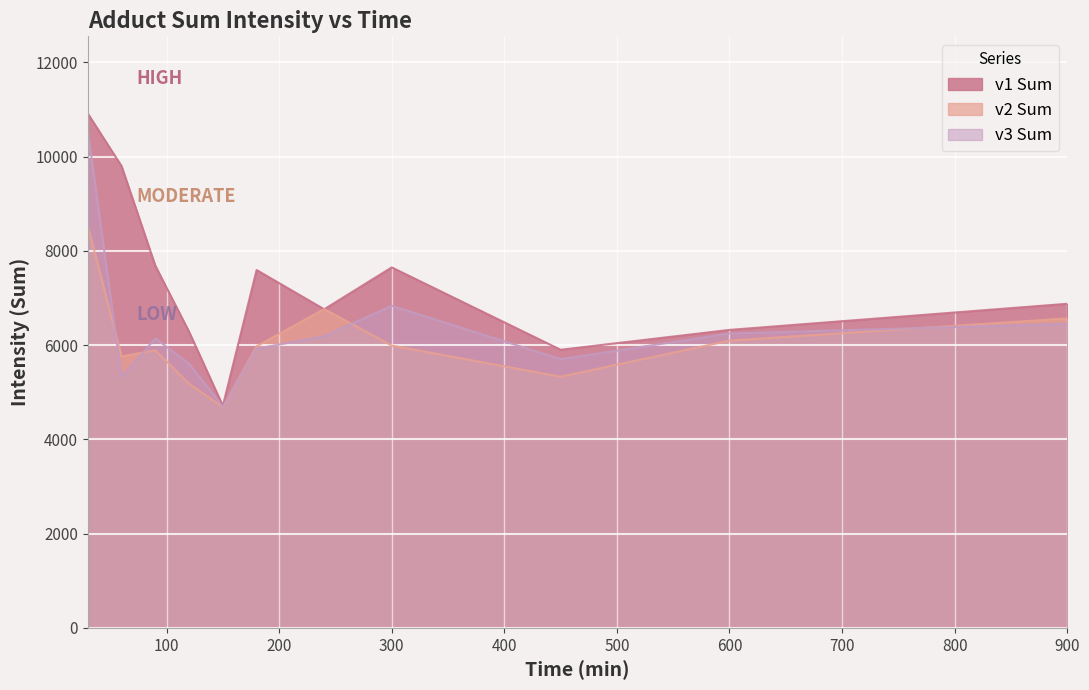

Rank the series by their maximum value, from lowest to highest.

v2 Sum, v3 Sum, v1 Sum